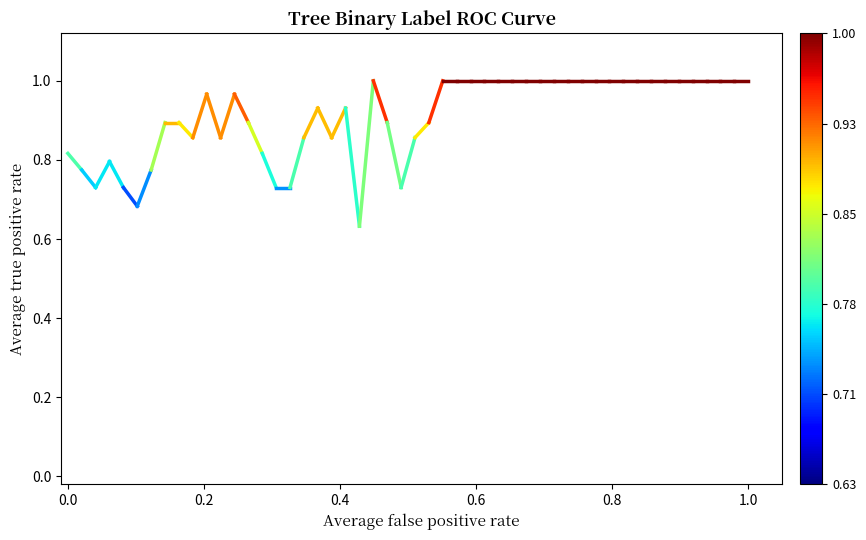

What is the average value?

0.8